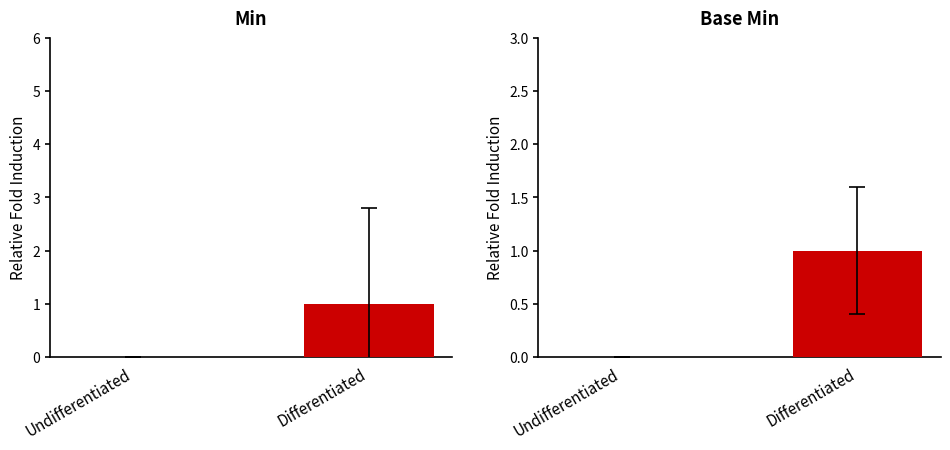

How many data points does each series have?

2